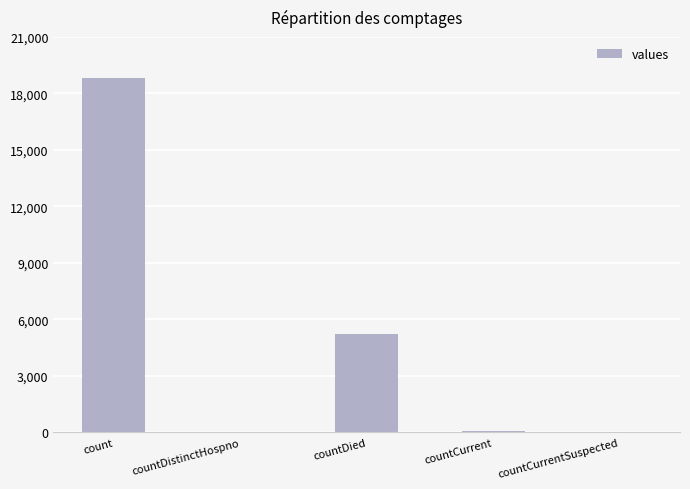

The chart shows a value of 0 at countCurrentSuspected. True or false?

True